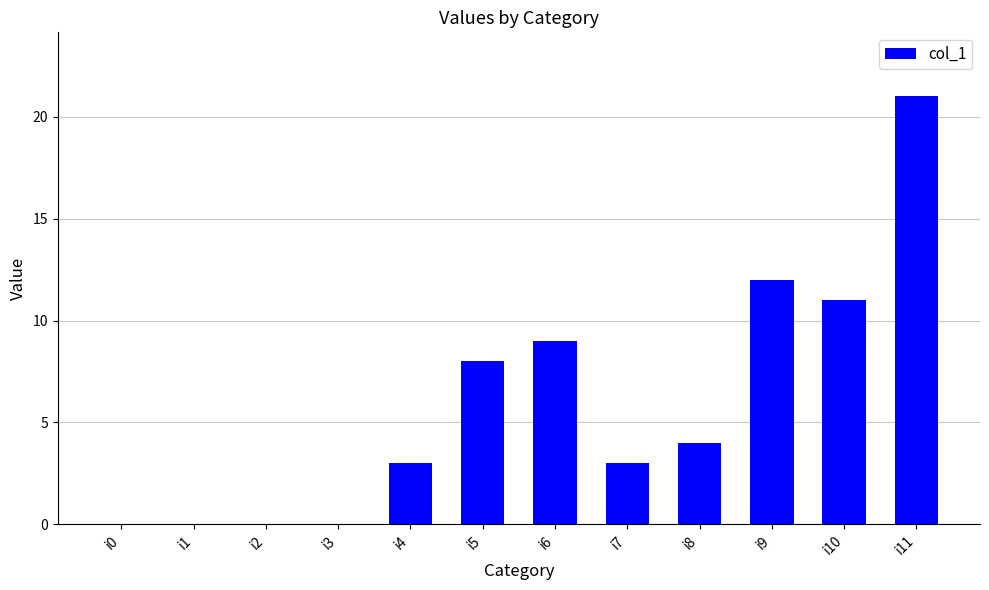

The value at i10 is 11. True or false?

True